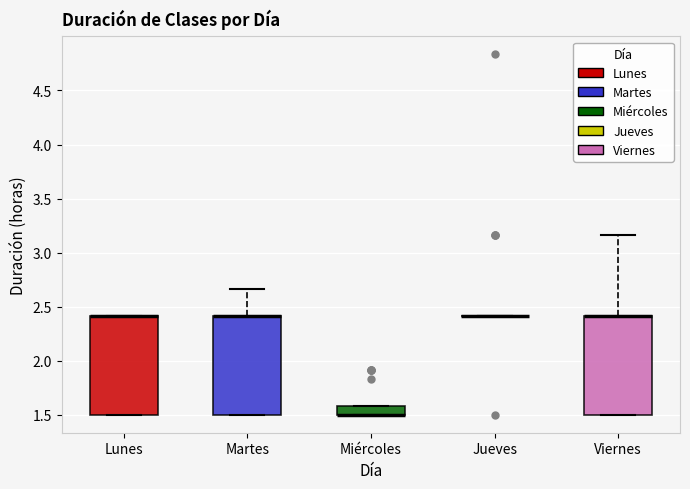

Where is the lower edge of the box for Viernes on the y-axis? The values are not printed on the chart, so give them approximately, as read against the axis.

1.50